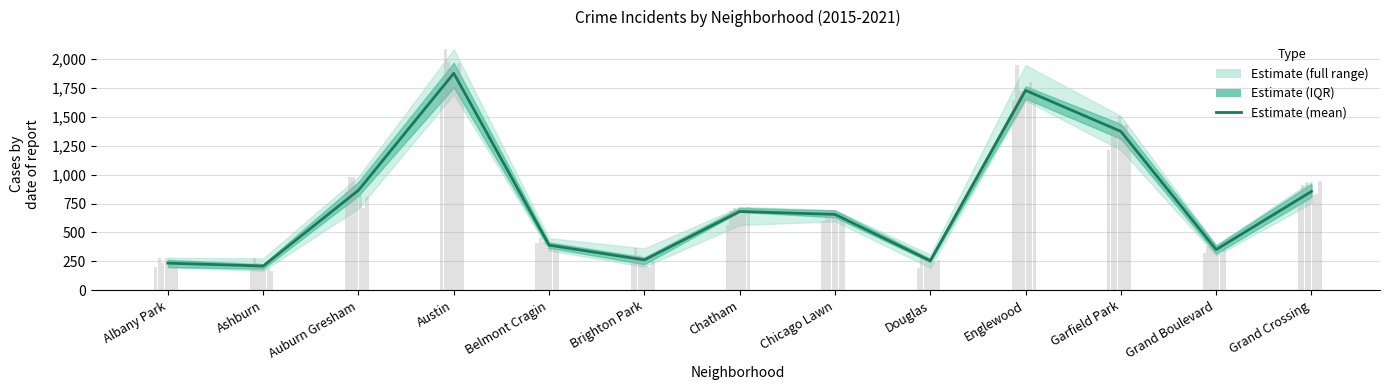

What is the label of the 10th bar from the left?

Englewood